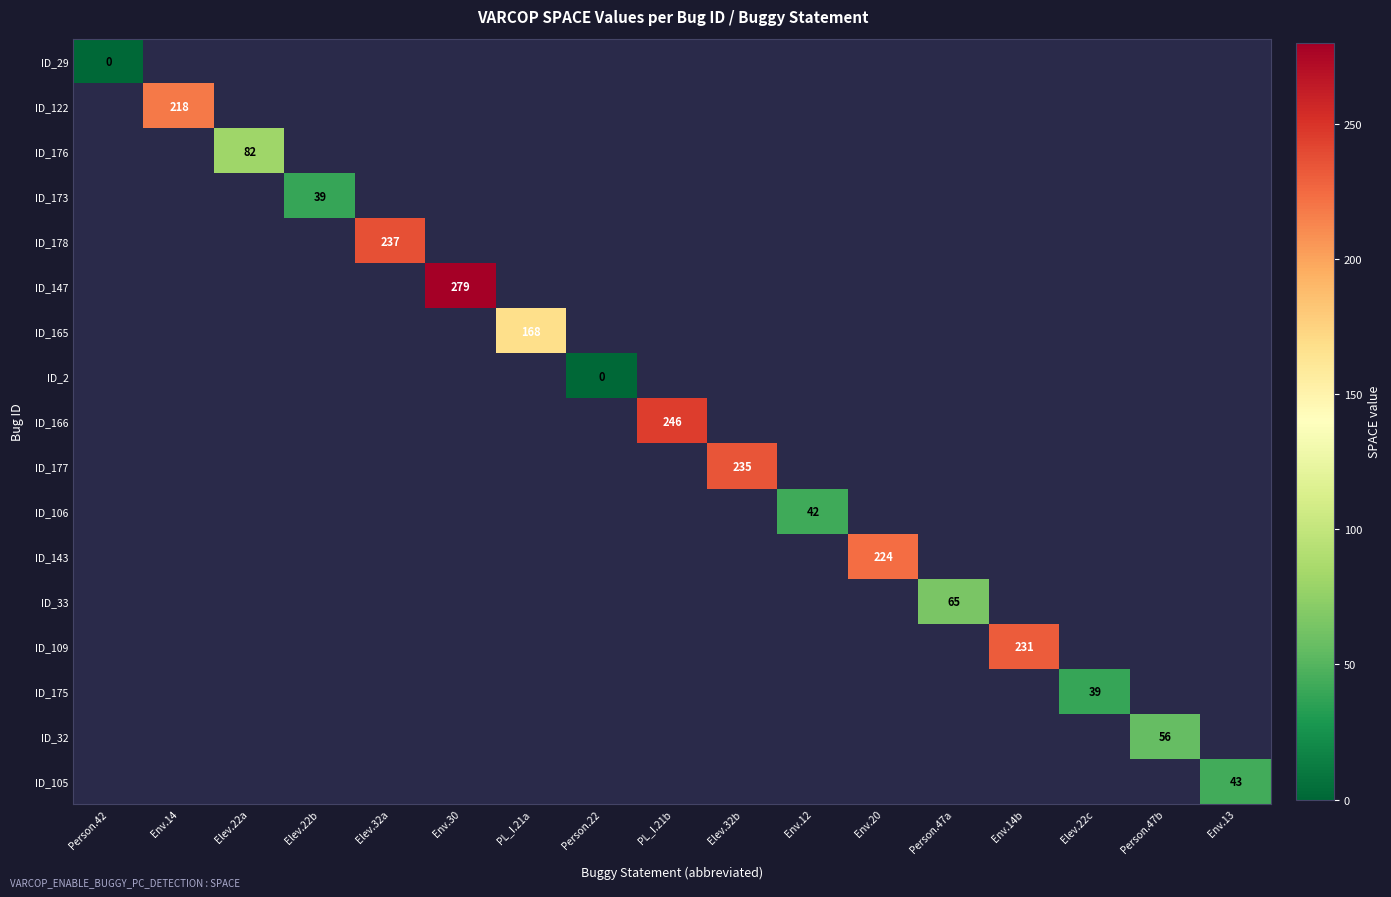

Count the number of data series in this chart.

17